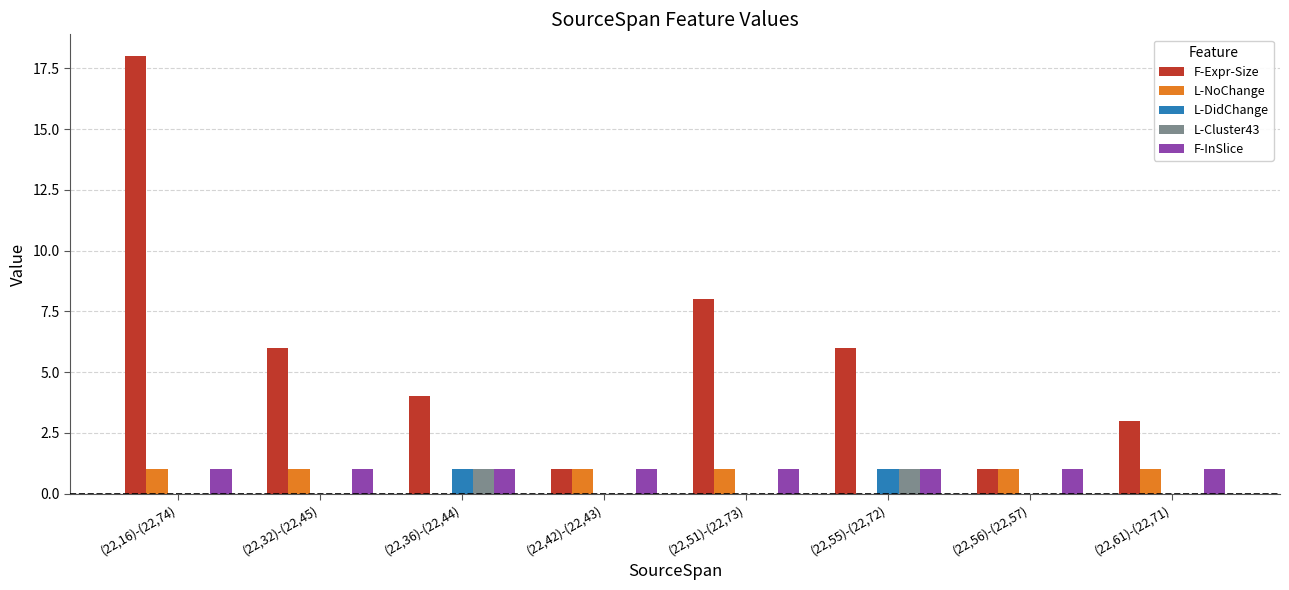

What is the sum of the L-DidChange values at (22,55)-(22,72) and (22,51)-(22,73)?

1